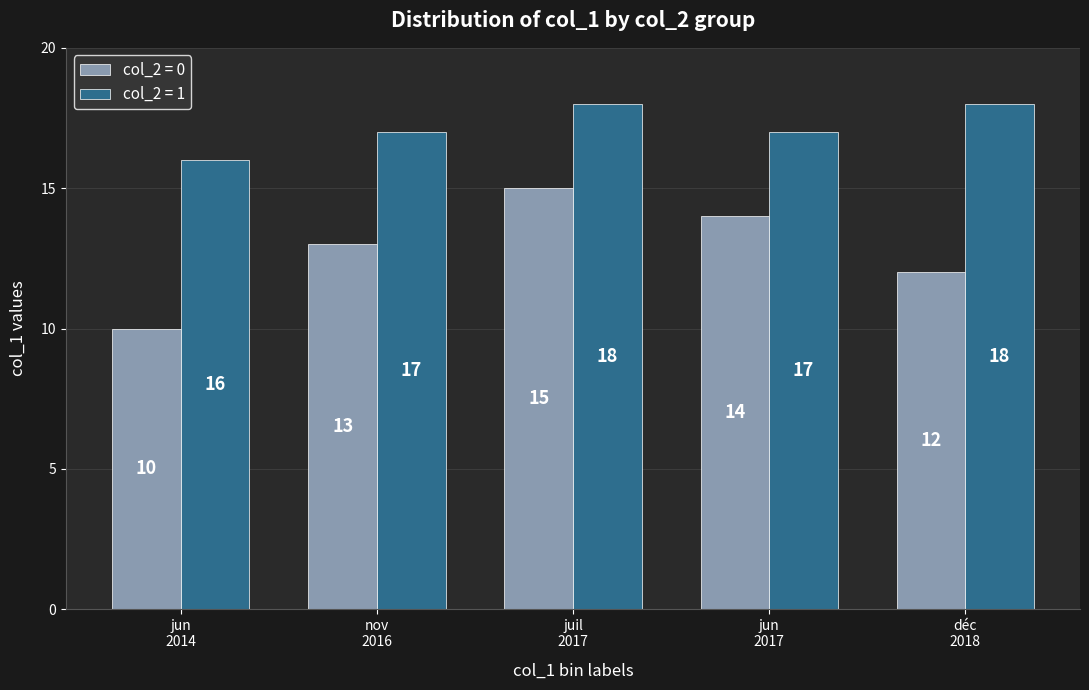

Which series has the widest spread of values?

col_2 = 0